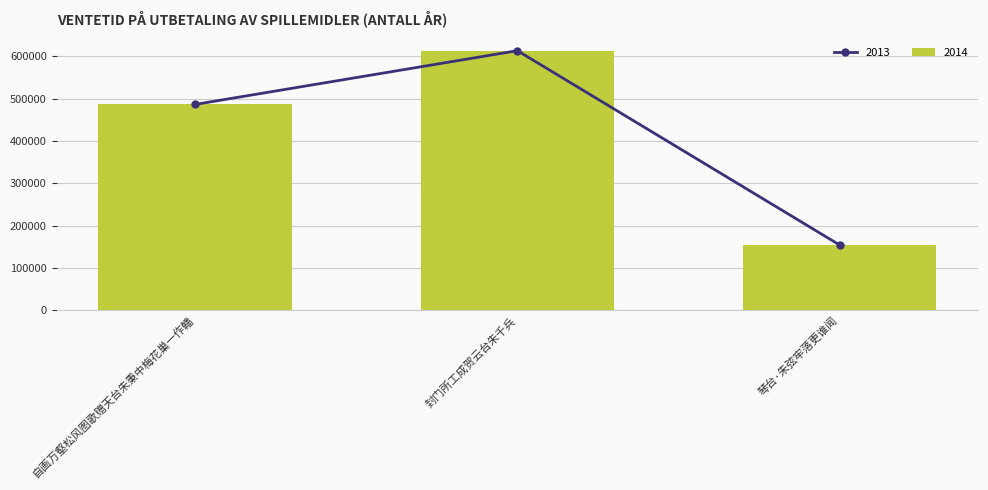

List the labels in order of value, smallest first.

琴台·朱弦牢落更谁闻, 自画万壑松风图歌赠天台朱秉中梅花巢一作轓, 封门所工成贺云台朱千兵